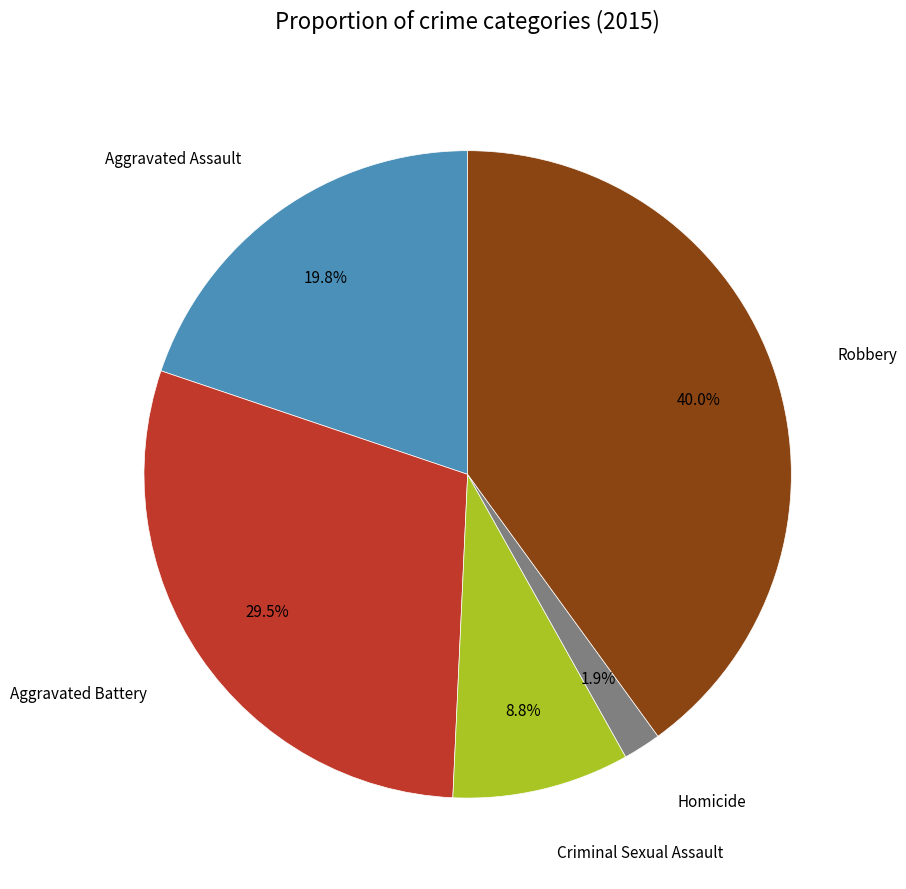

What percentage is the Aggravated Assault slice, to the nearest percent?

20%